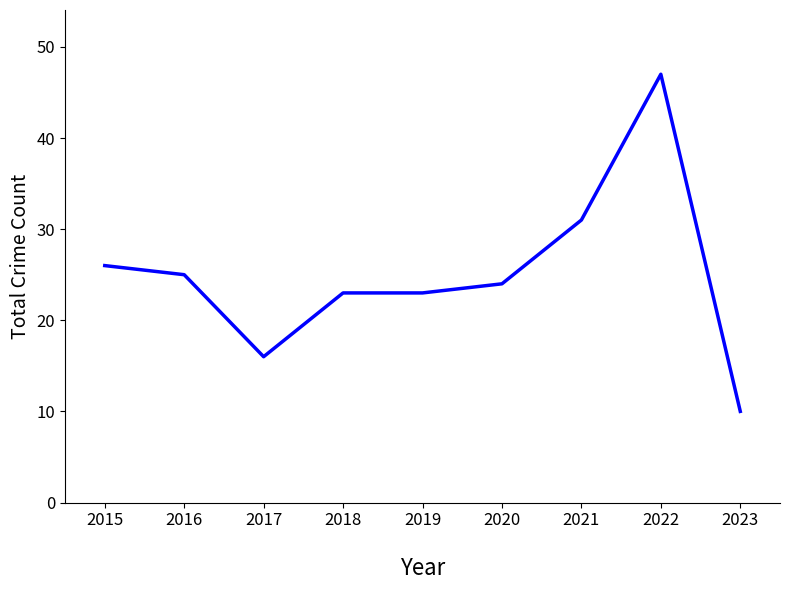

What is the sum of all values?

225